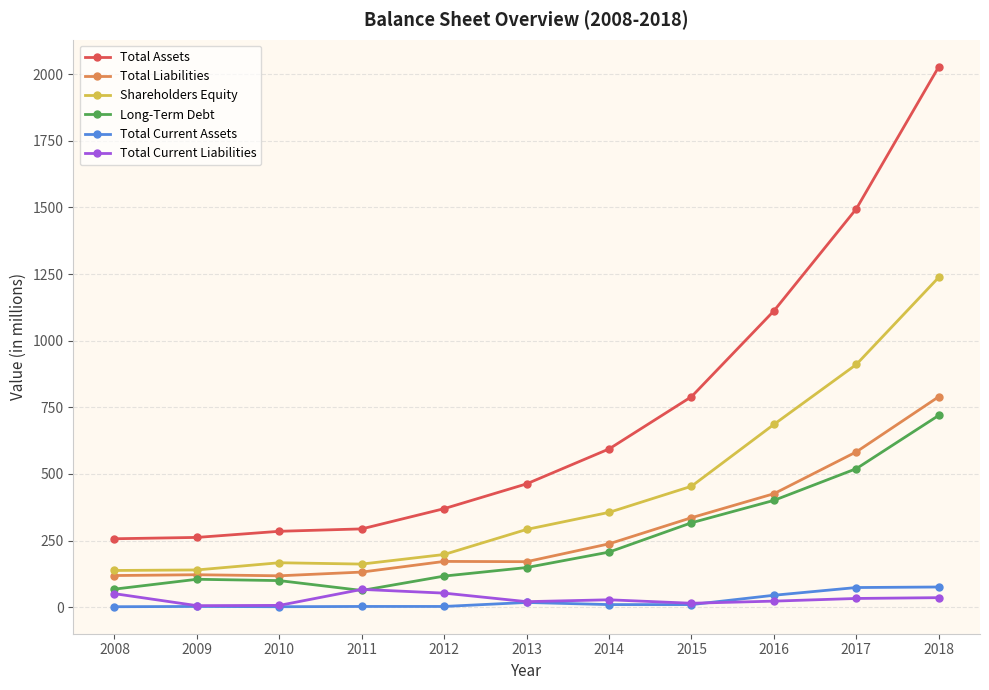

The Total Assets series shows 161 at 2010. True or false?

False